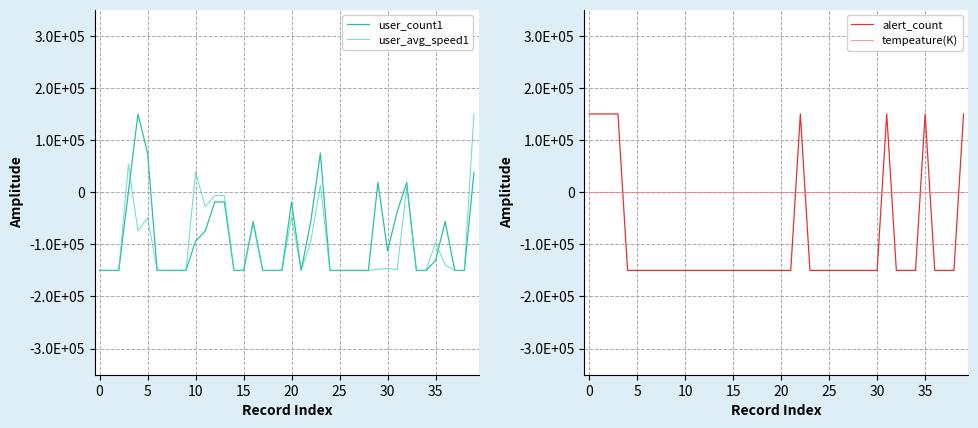

The alert_count series shows -150000.0 at 15. True or false?

True